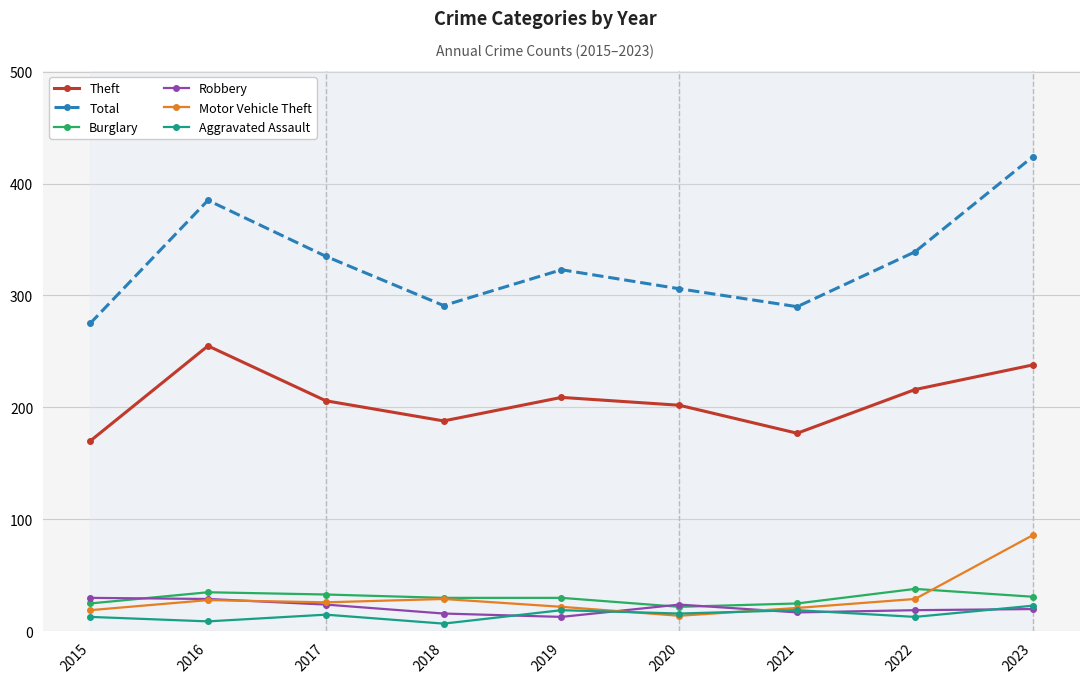

Which series has the widest spread of values?

Total